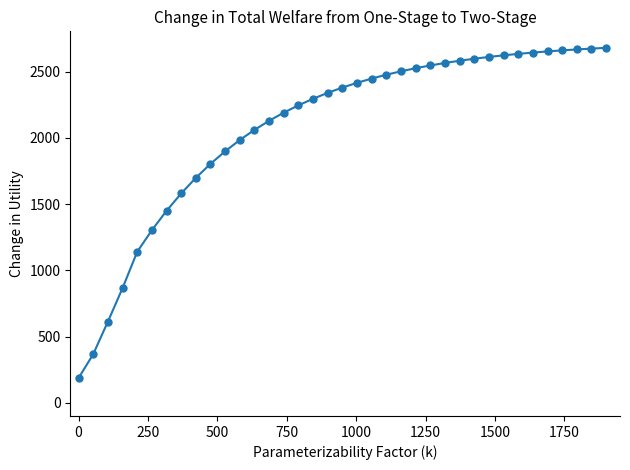

What is the minimum value shown in the chart?

187.0